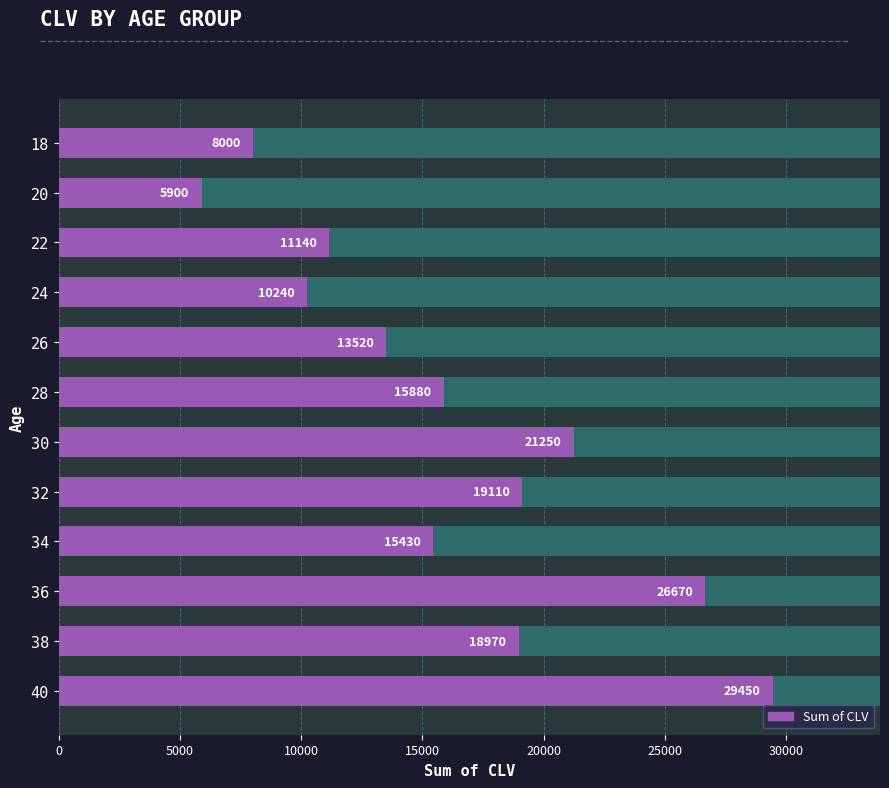

Which has a higher value, 30 or 34?

30